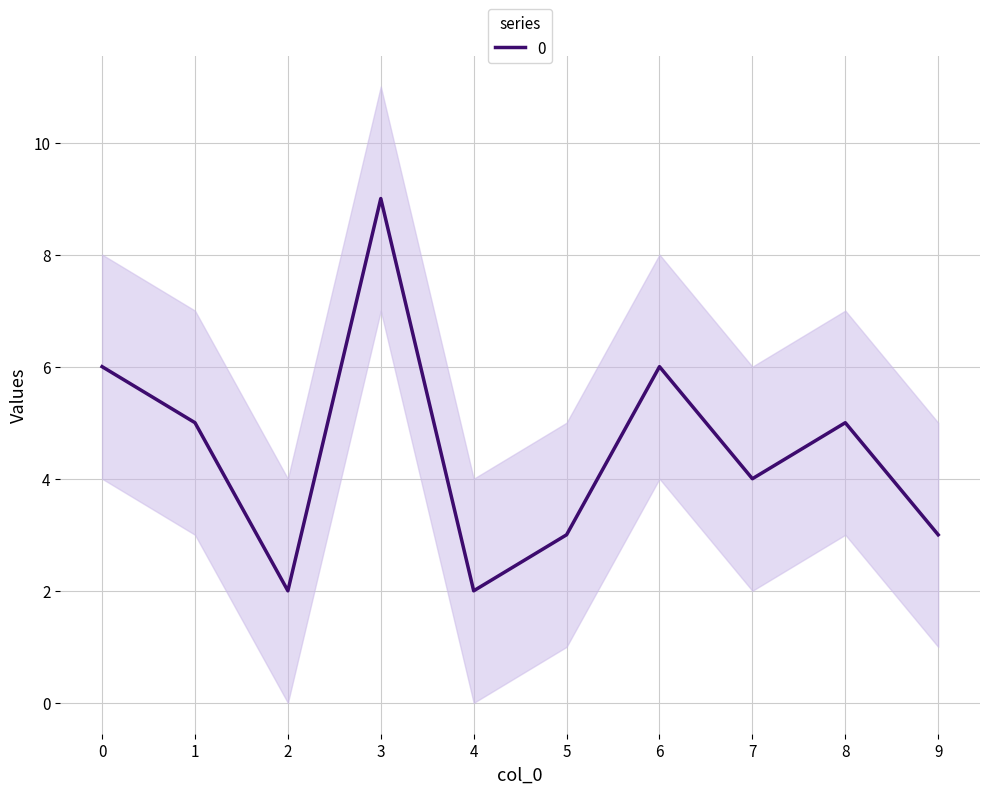

At which category does the chart reach its peak across all series?

3